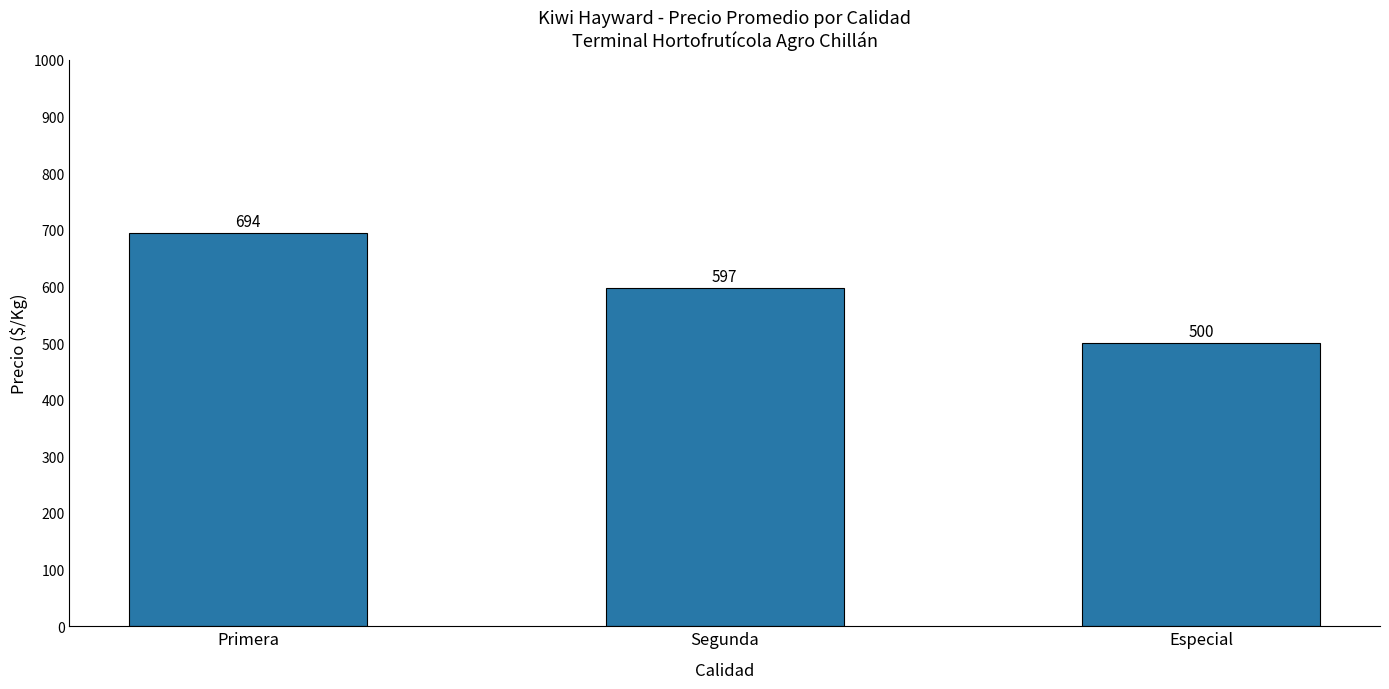

What is the greatest value displayed?

694